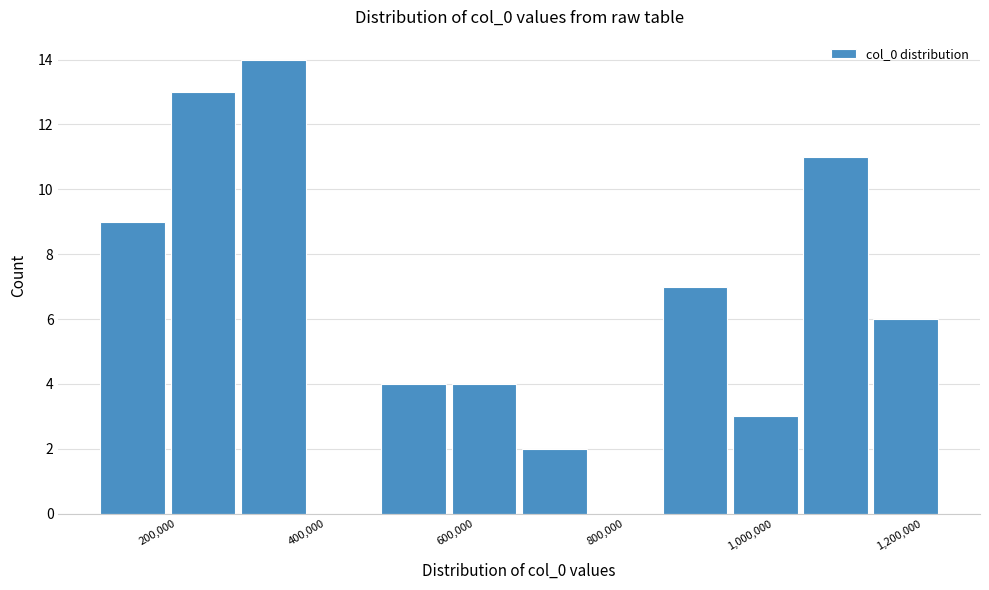

Which range on the x-axis has the tallest bar?

280000 to 380000